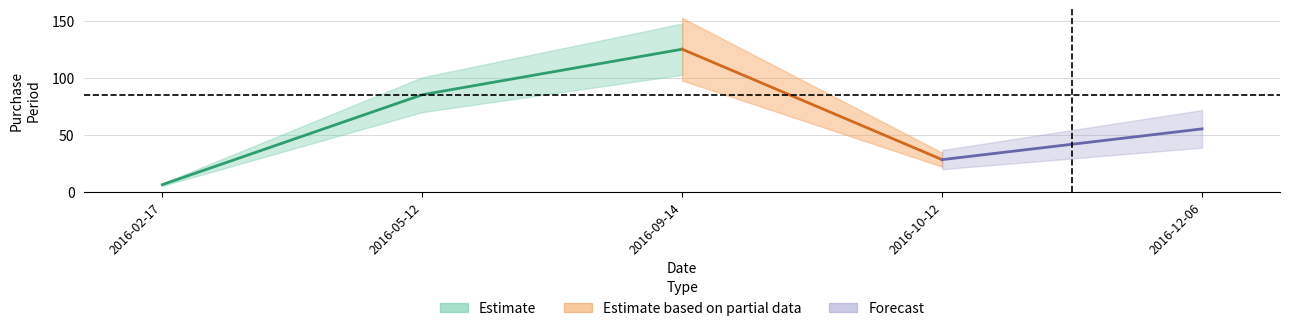

Between 2016-02-17 and 2016-12-06, which is larger?

2016-12-06